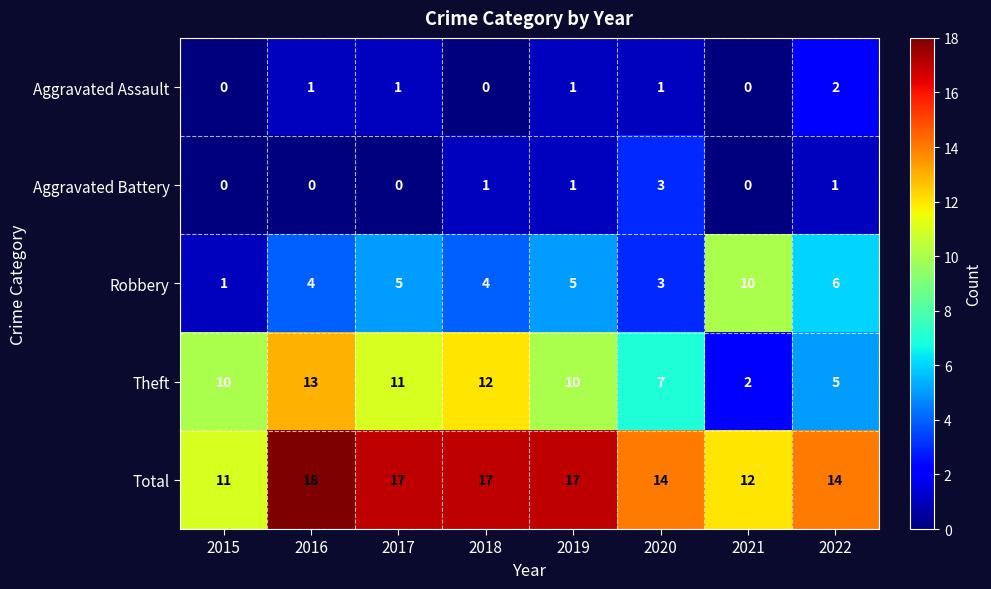

Which series changed the most between 2015 and 2018?

Total